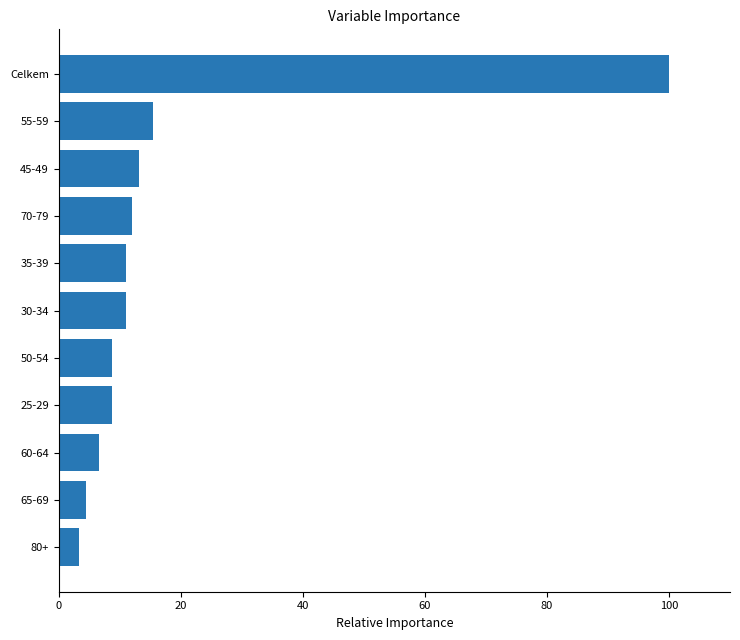

What is the change in value from 65-69 to 60-64?

+2.2